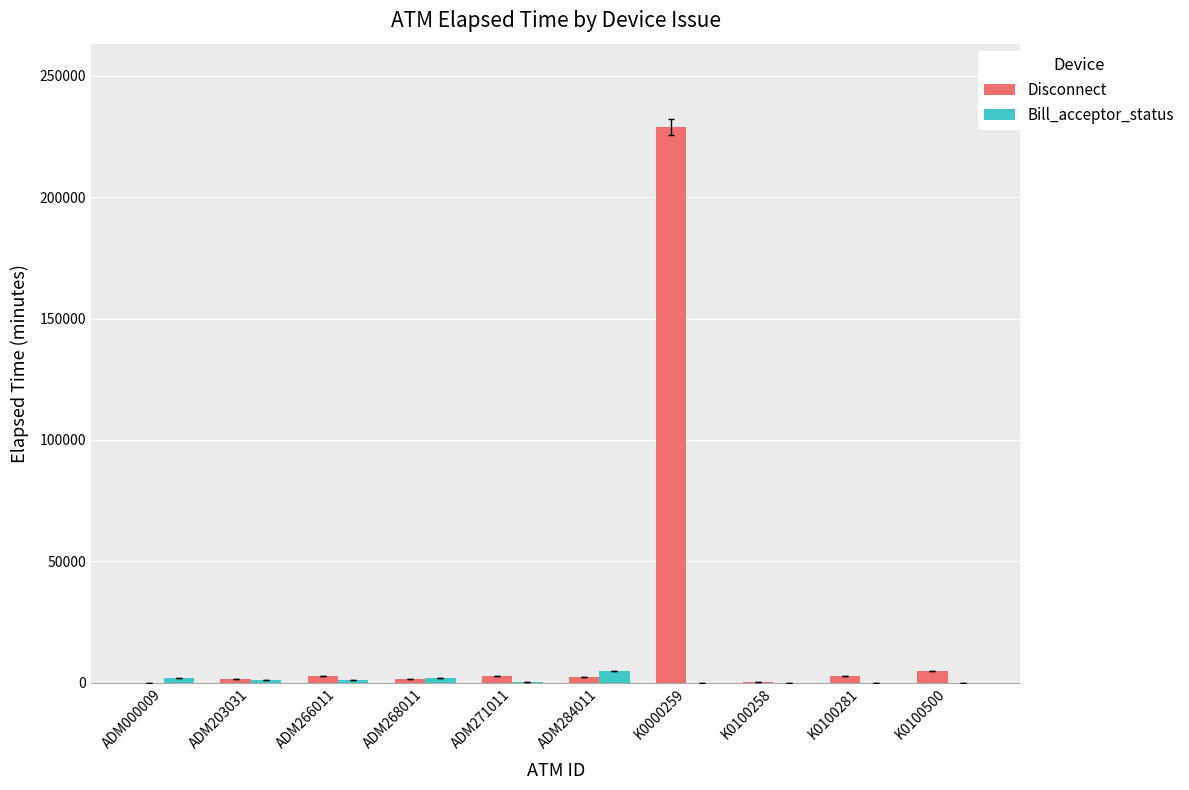

Are the bars horizontal?

No